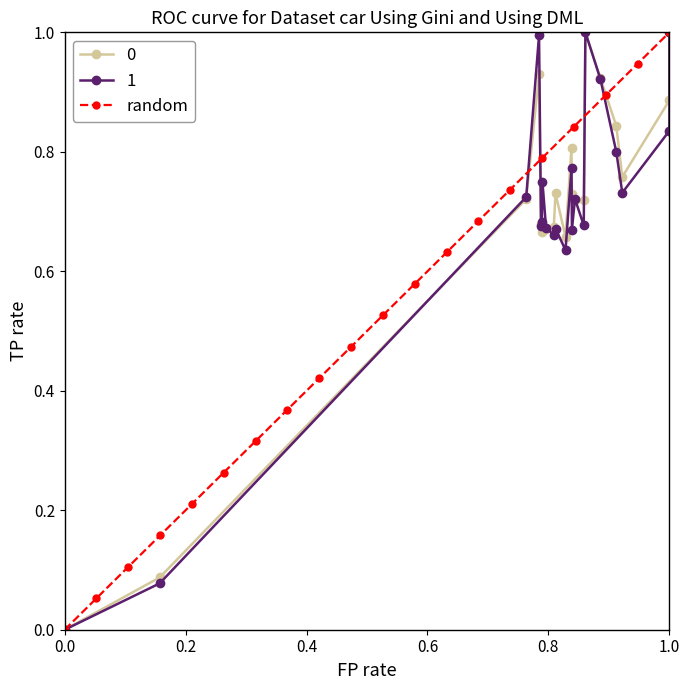

How many categories are shown in the chart?

20